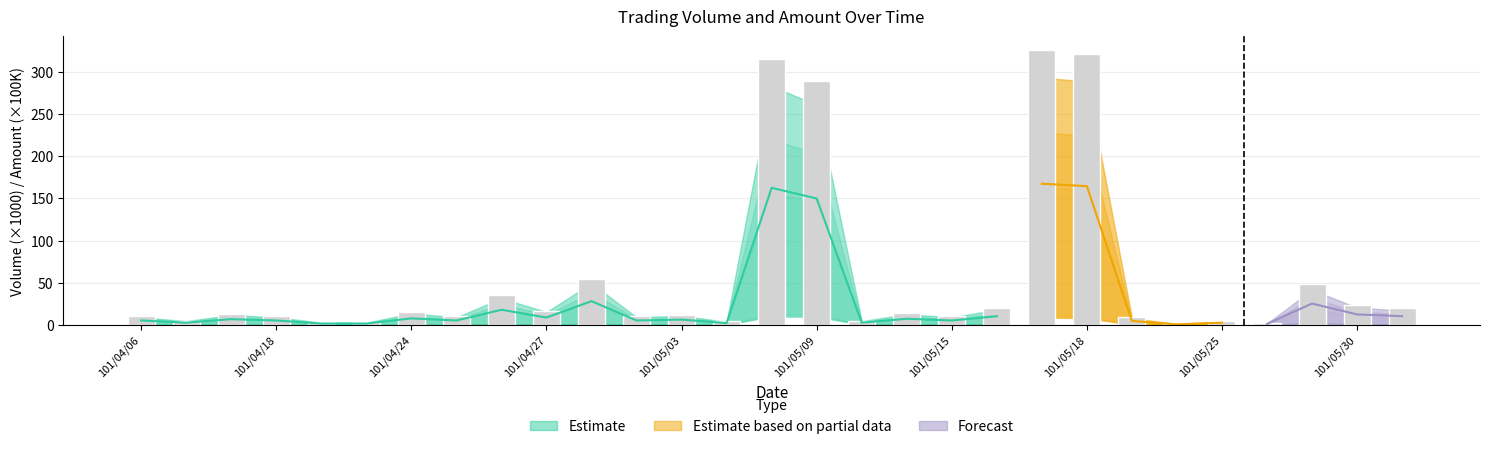

What is the change in value from 101/05/03 to 101/05/09?

+278